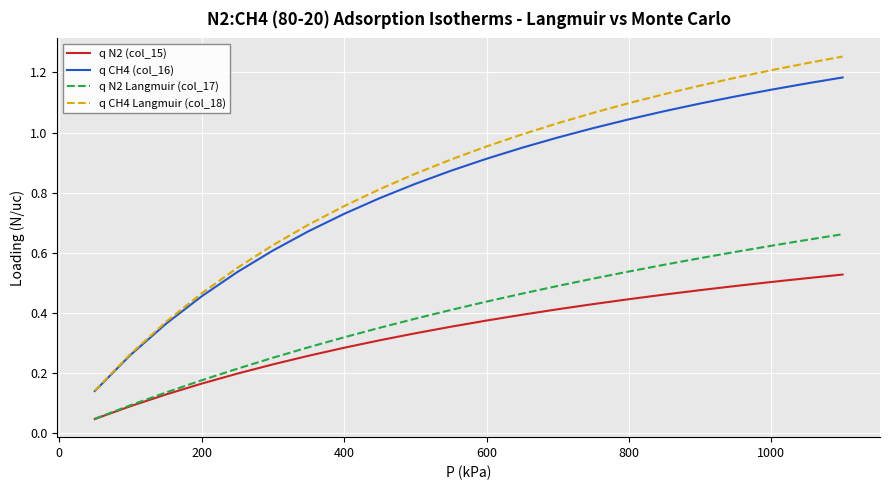

Which series has the largest total across all categories?

q CH4 Langmuir (col_18)